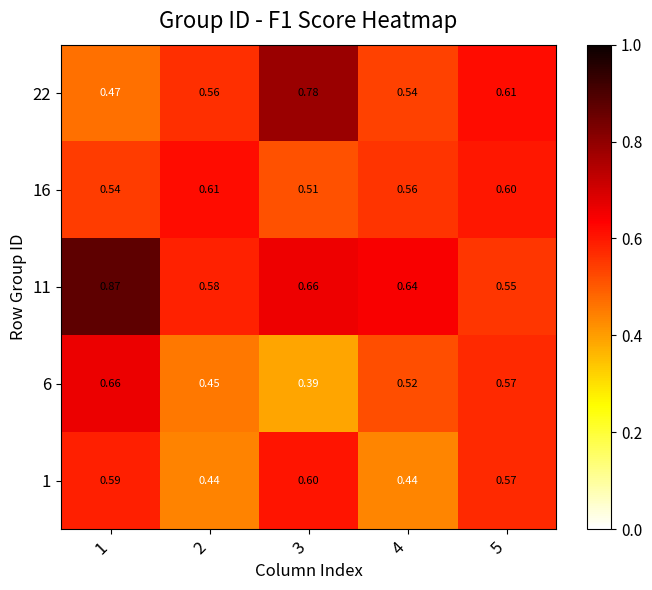

What is the difference between the highest and lowest values at 3?

0.4